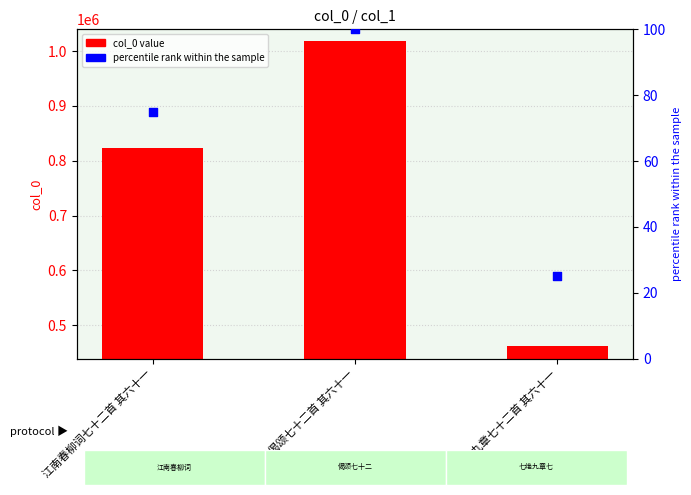

What is the total value across all series at 偈颂七十二首 其六十一?

1019326